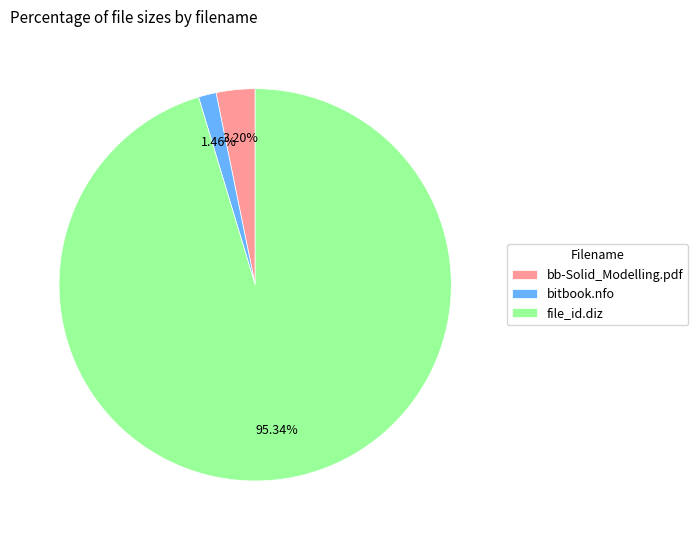

Approximately how many times larger is the value at bitbook.nfo compared to bb-Solid_Modelling.pdf?

0.5